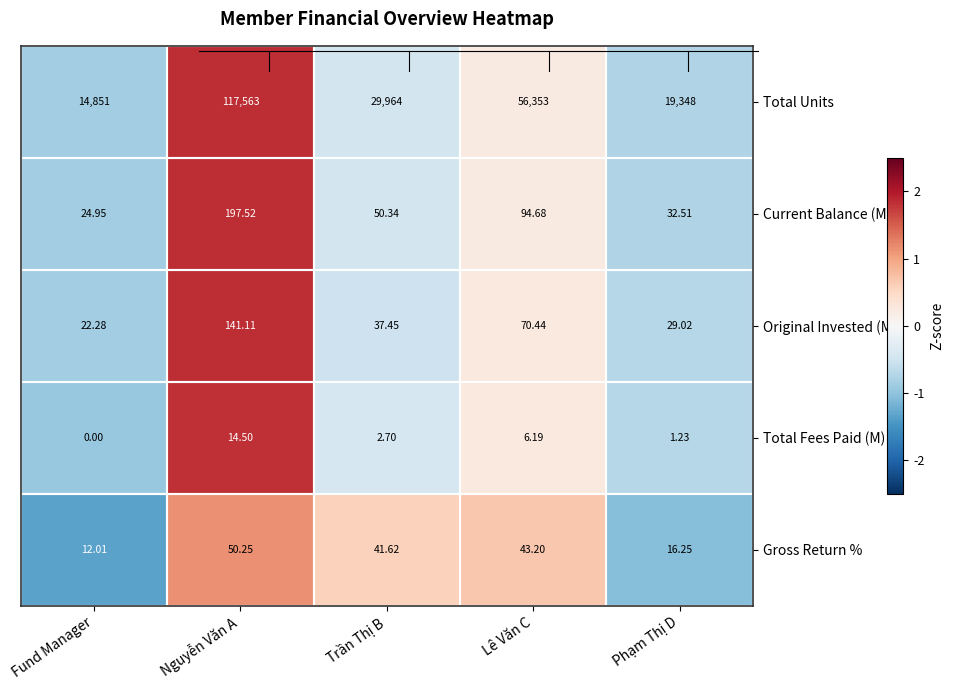

Which series has the largest total across all categories?

Total Units